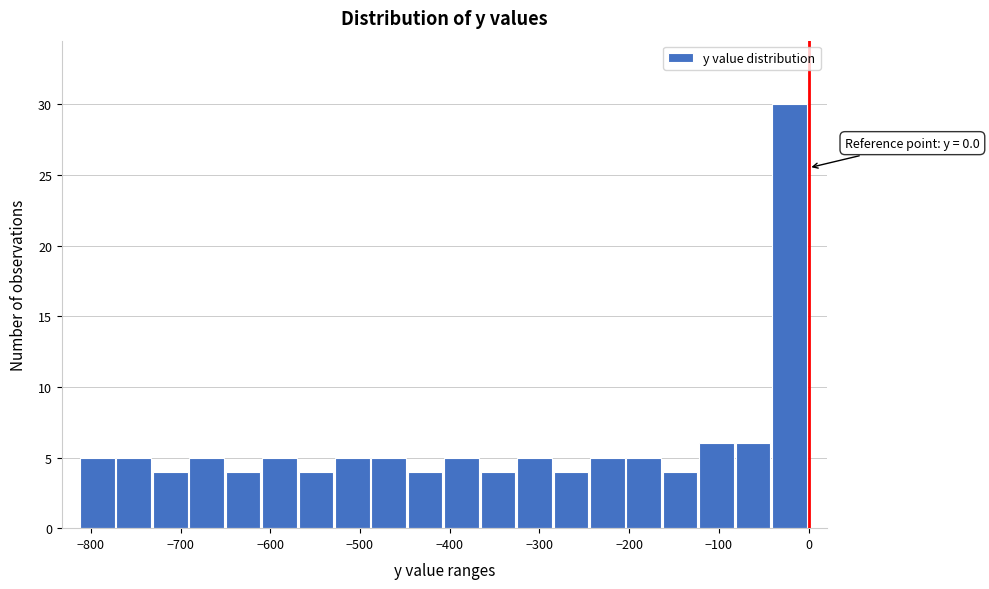

Which range on the x-axis has the tallest bar?

-40 to 0